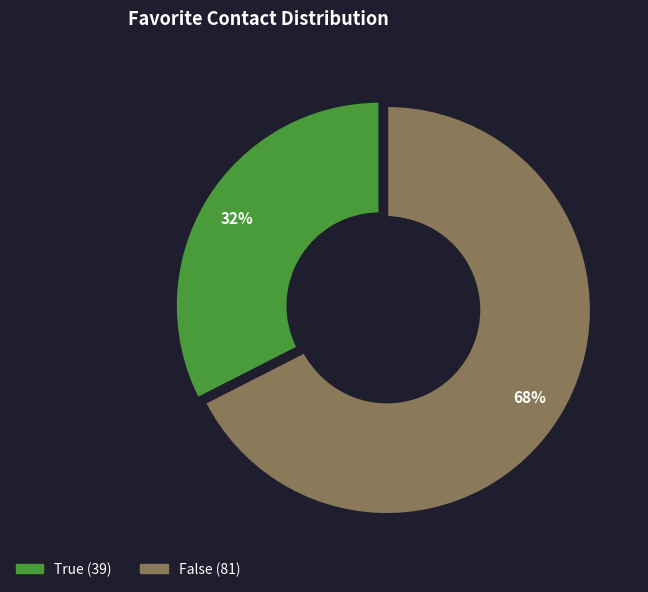

Do False and True together represent more than half of the pie?

Yes